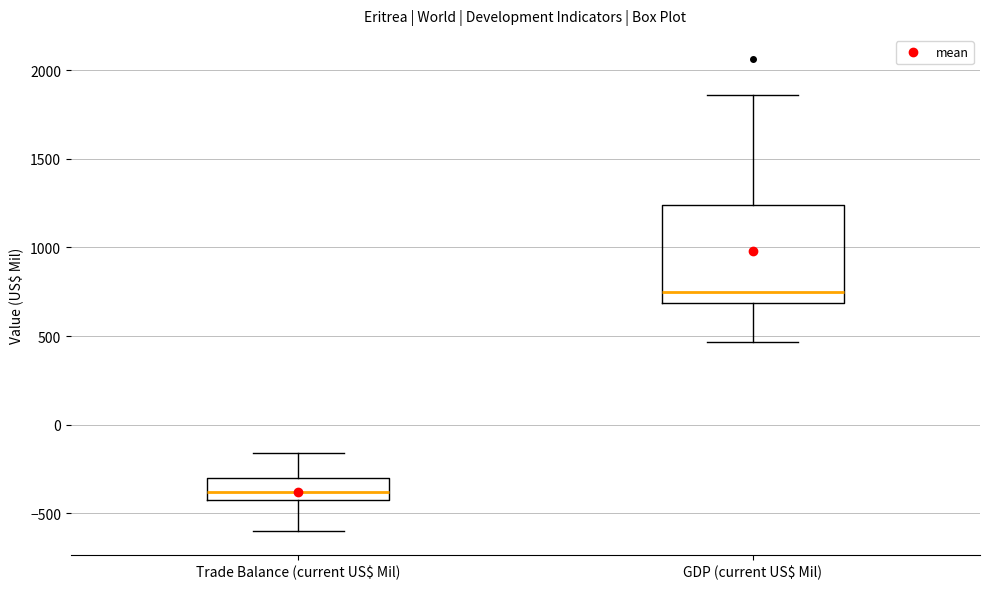

Where does the median line of the box for GDP (current US$ Mil) sit on the y-axis? The values are not printed on the chart, so give them approximately, as read against the axis.

750